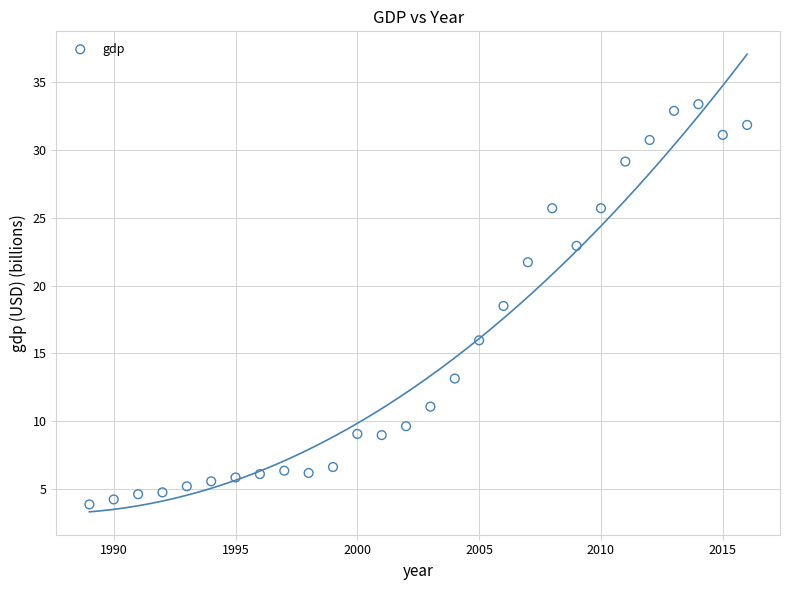

What Y value in the scatter plot is closest to 18?

18.5